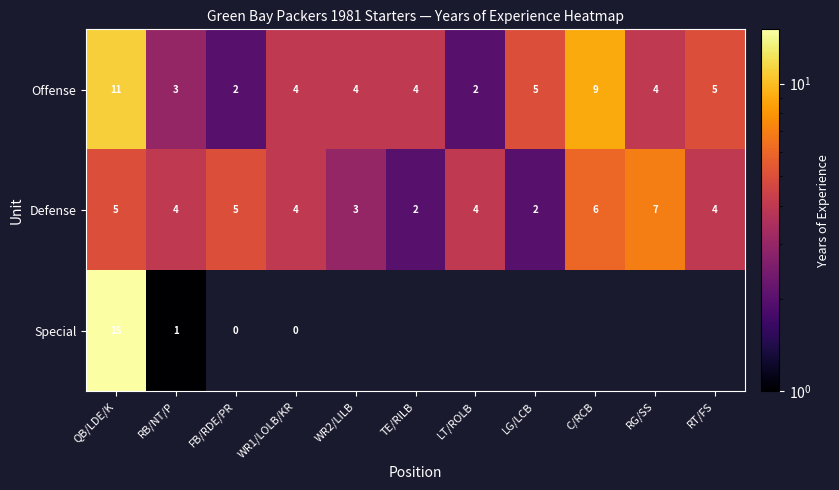

What is the maximum value for Offense?

11